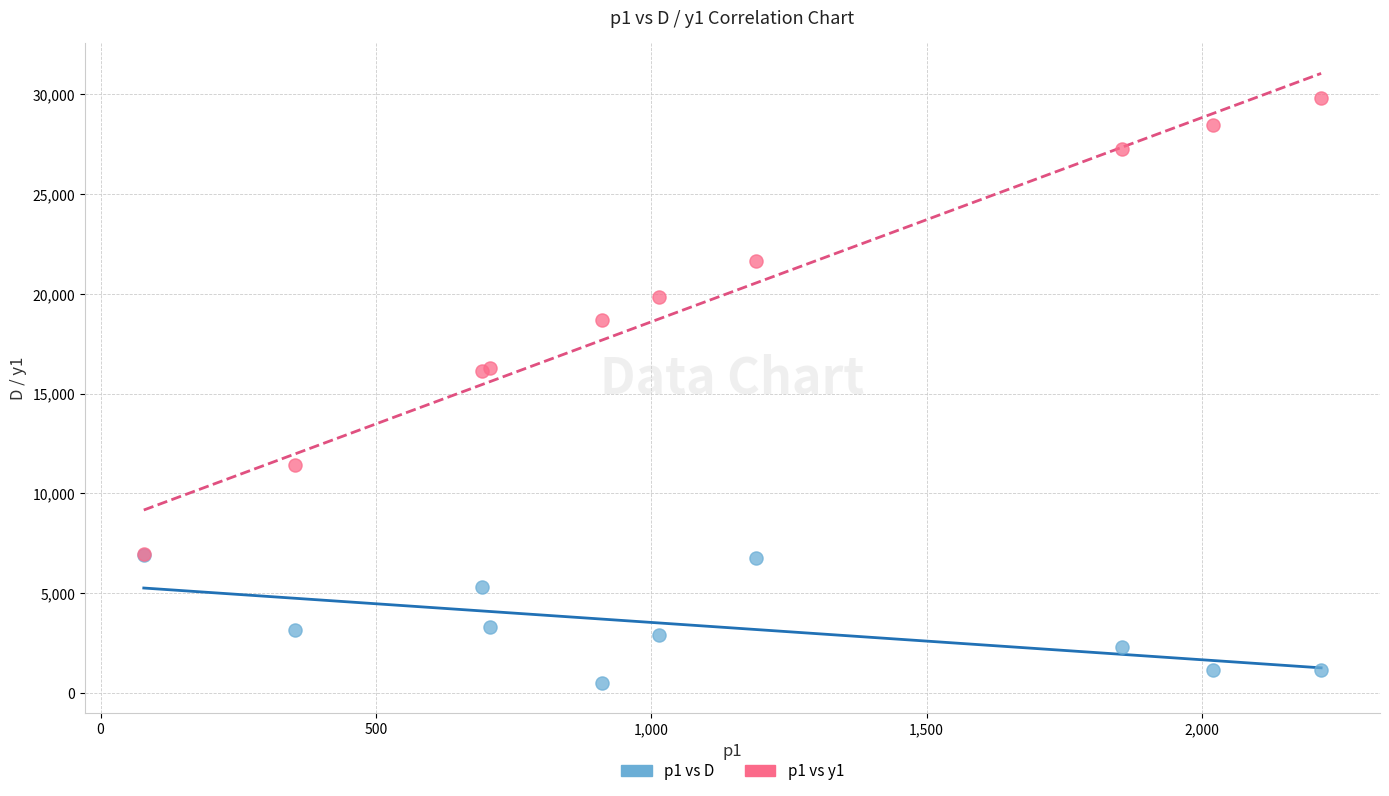

Which series reaches the maximum Y coordinate?

p1 vs y1